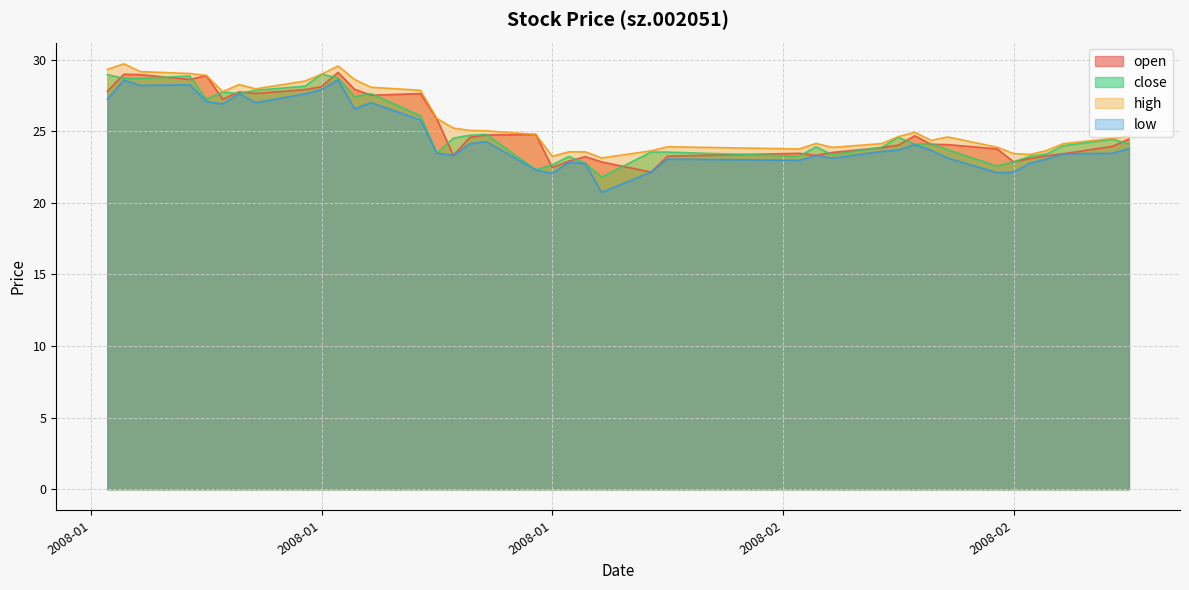

Count the number of data series in this chart.

4